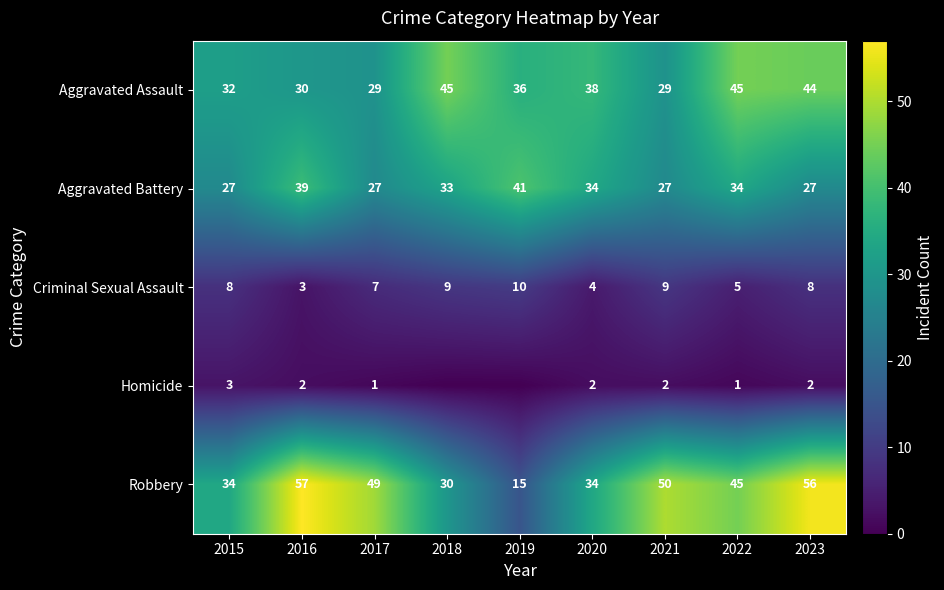

Where does the Robbery series first go above 45?

2016